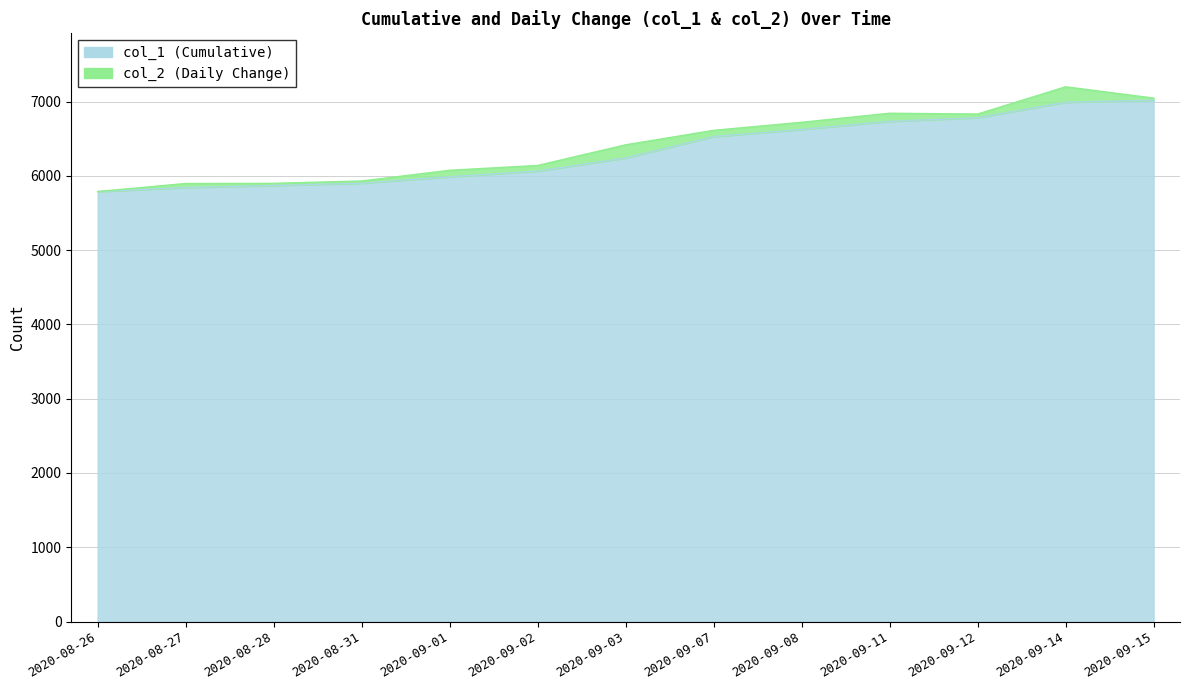

Rank the categories by value from lowest to highest.

2020-08-26, 2020-08-27, 2020-08-28, 2020-08-31, 2020-09-01, 2020-09-02, 2020-09-03, 2020-09-07, 2020-09-08, 2020-09-11, 2020-09-12, 2020-09-14, 2020-09-15